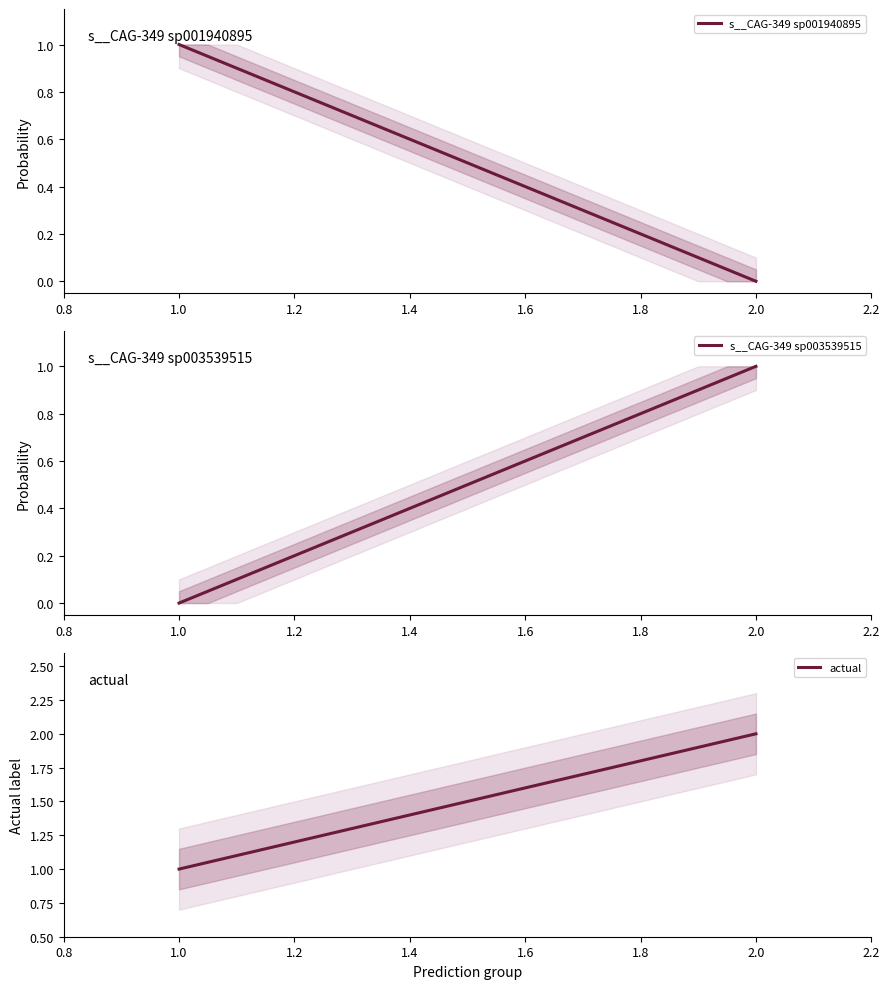

The value of s__CAG-349 sp001940895 at 2 is 0.7. True or false?

False